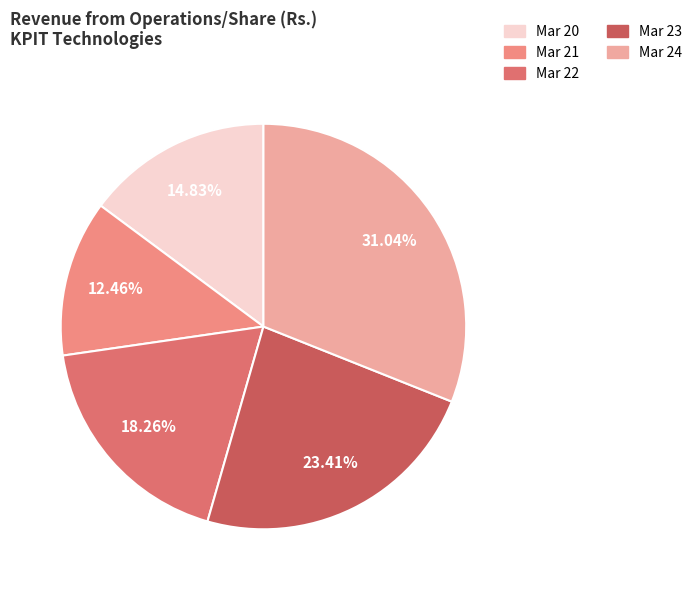

What percentage is the Mar 20 slice, to the nearest percent?

15%